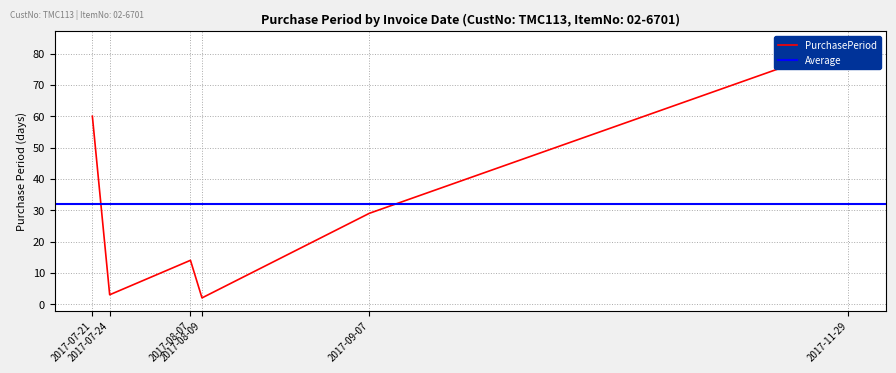

Which has a higher value, 2017-09-07 or 2017-11-29?

2017-11-29